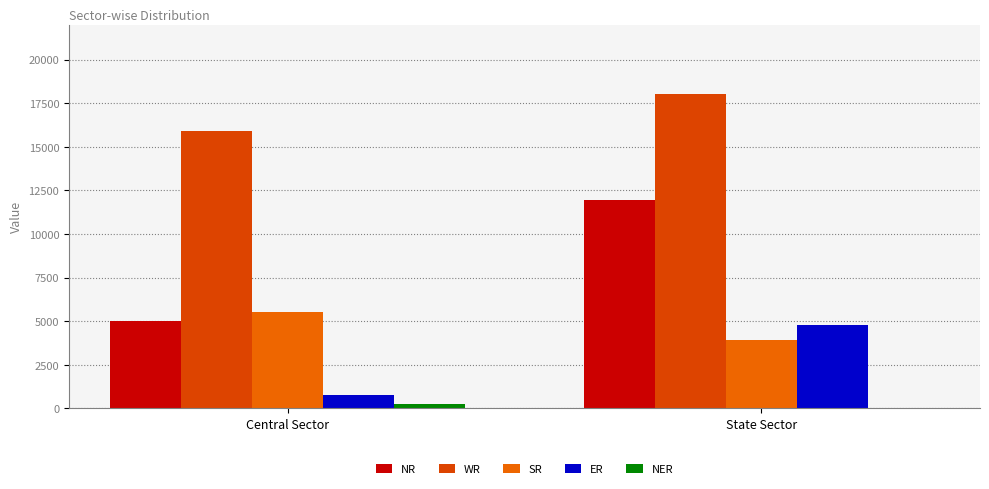

What is the average value of the ER series?

2785